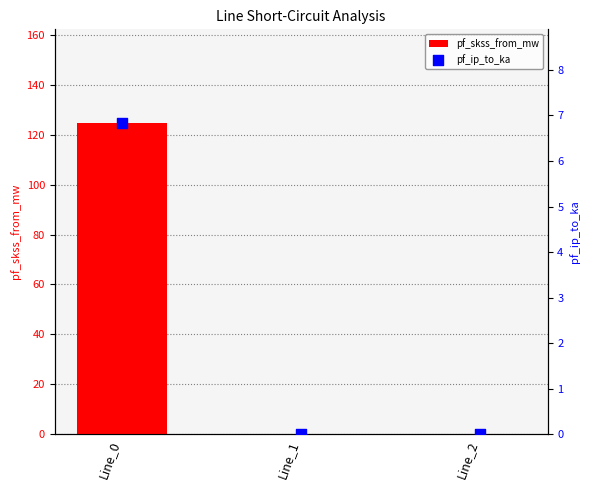

Which series contains the highest Y value?

pf_skss_from_mw